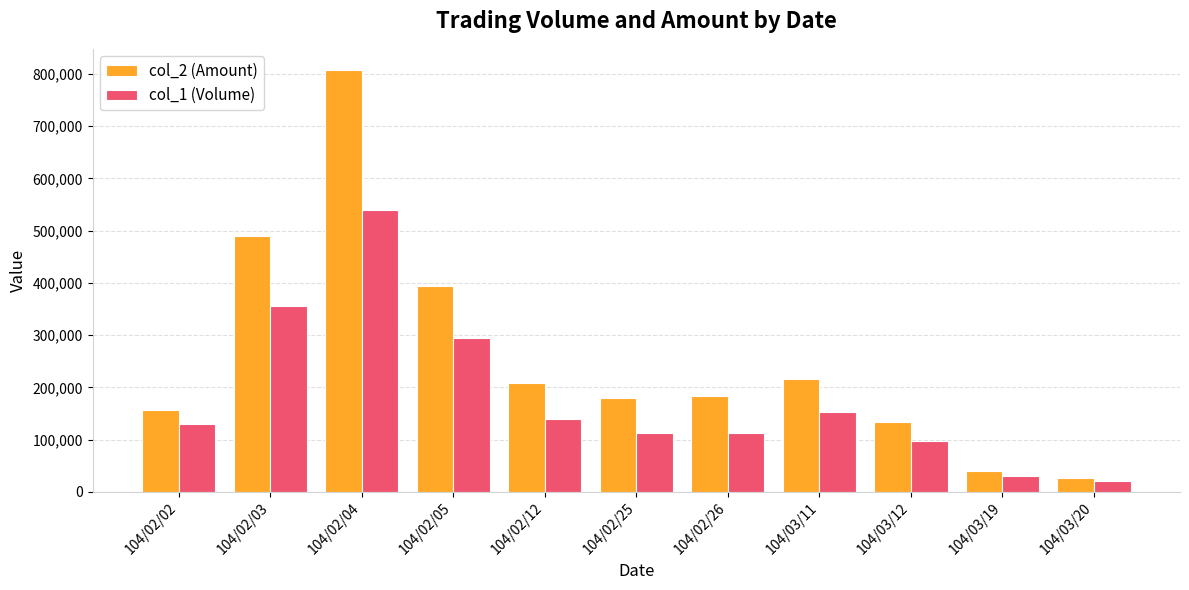

Which series has the largest range (max minus min)?

col_2 (Amount)